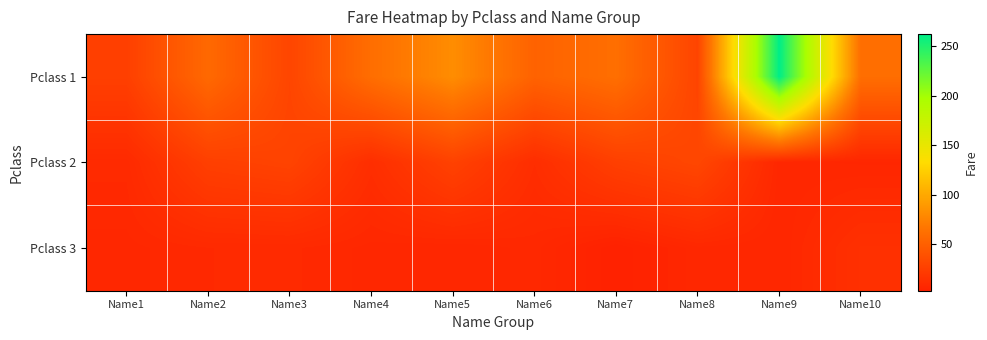

What is the spread (max minus min) of values at Name4?

53.3